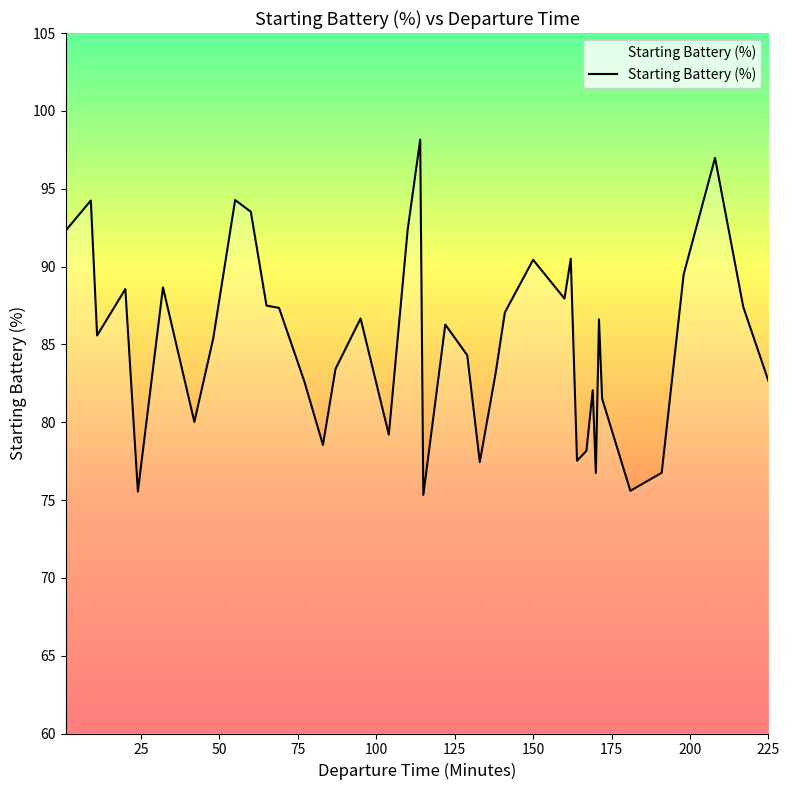

What is the greatest value displayed?

98.2